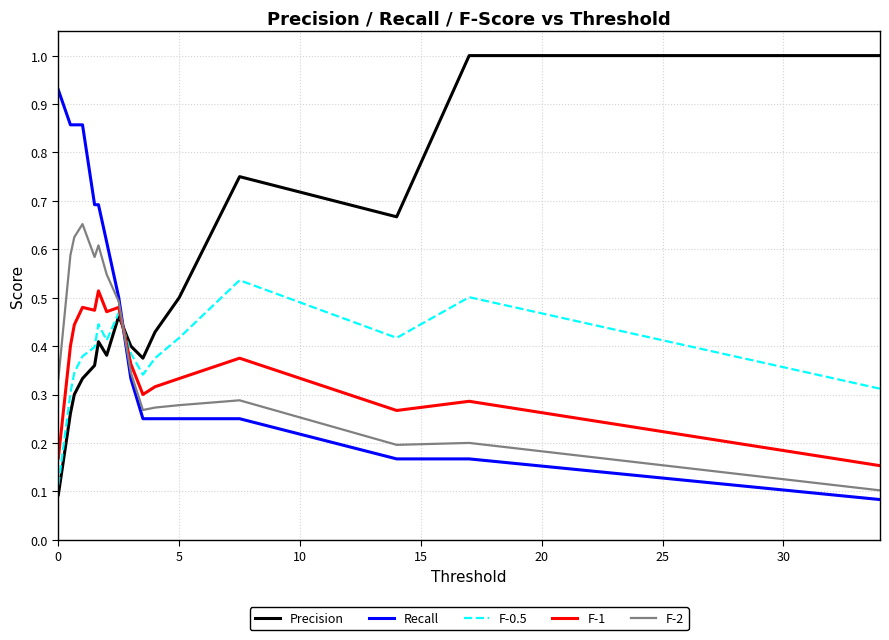

What is the sum of all F-2 values?

6.4